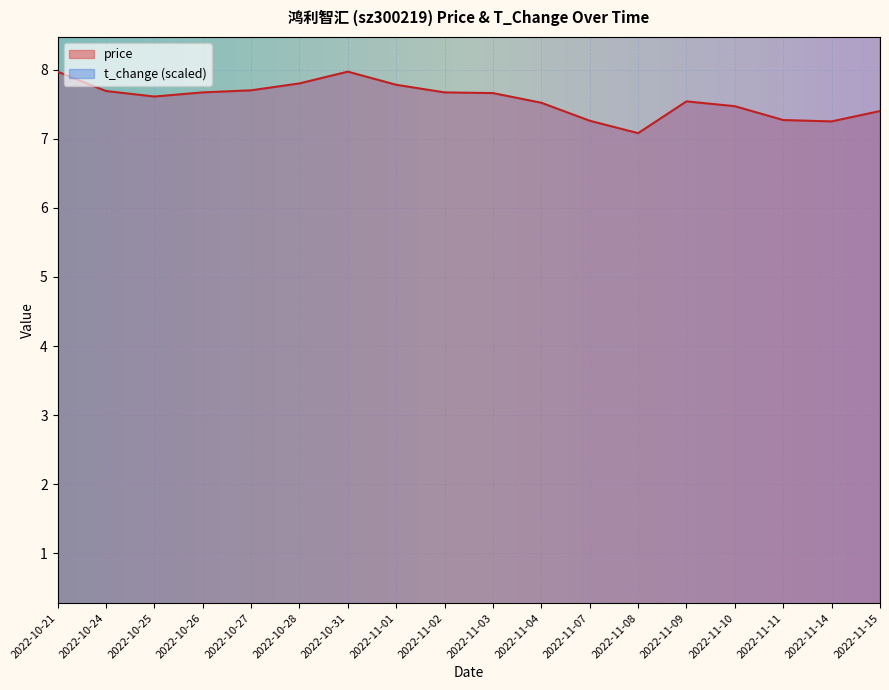

What is the difference between the maximum and minimum values in the price series?

0.9